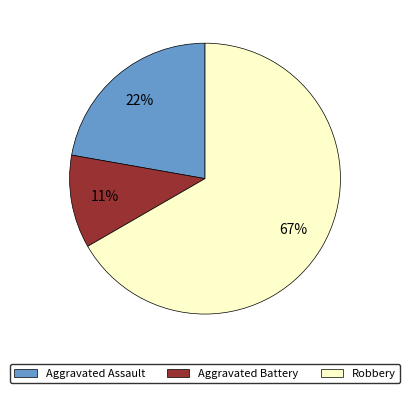

What percentage is the Aggravated Battery slice, to the nearest percent?

11%